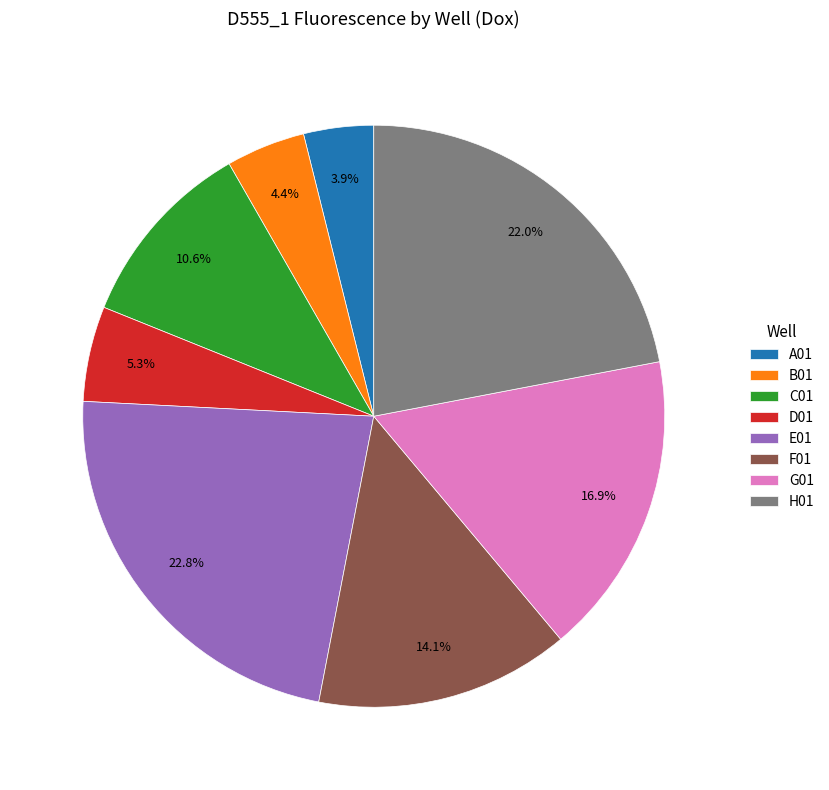

To the nearest percent, what is the difference between the largest and smallest slice percentages?

19%